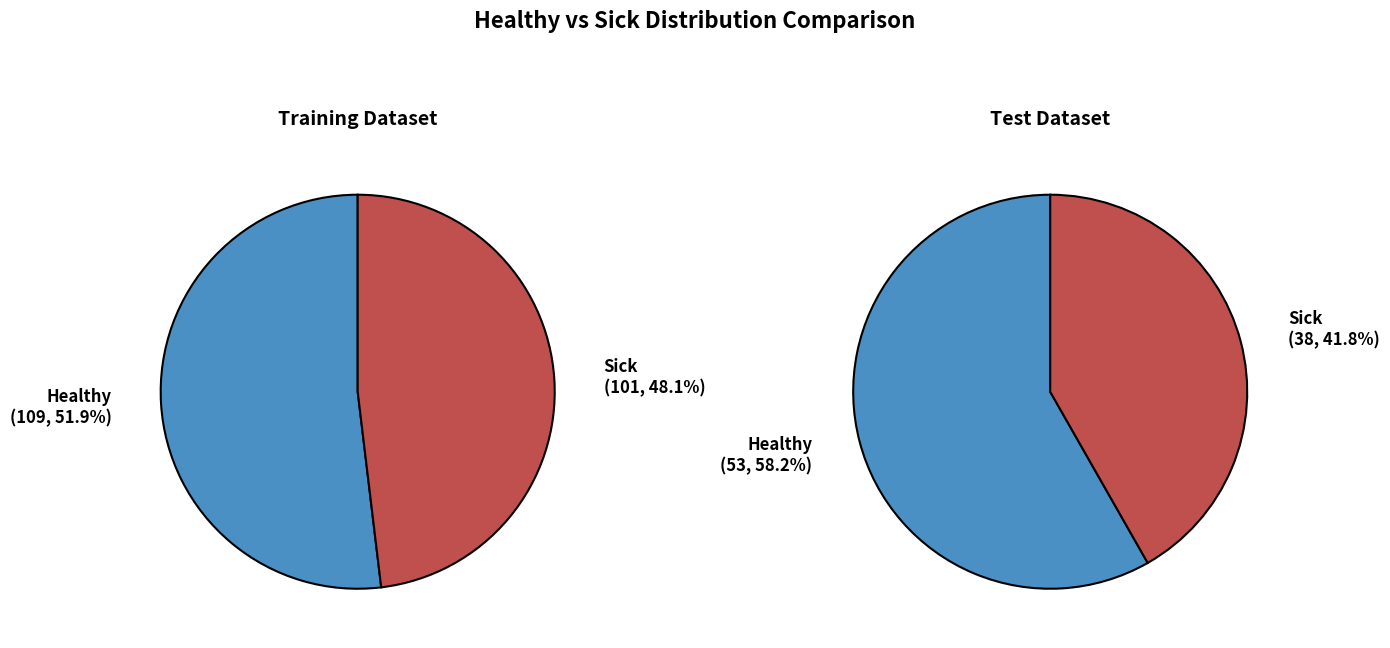

How many segments does this pie chart have?

2